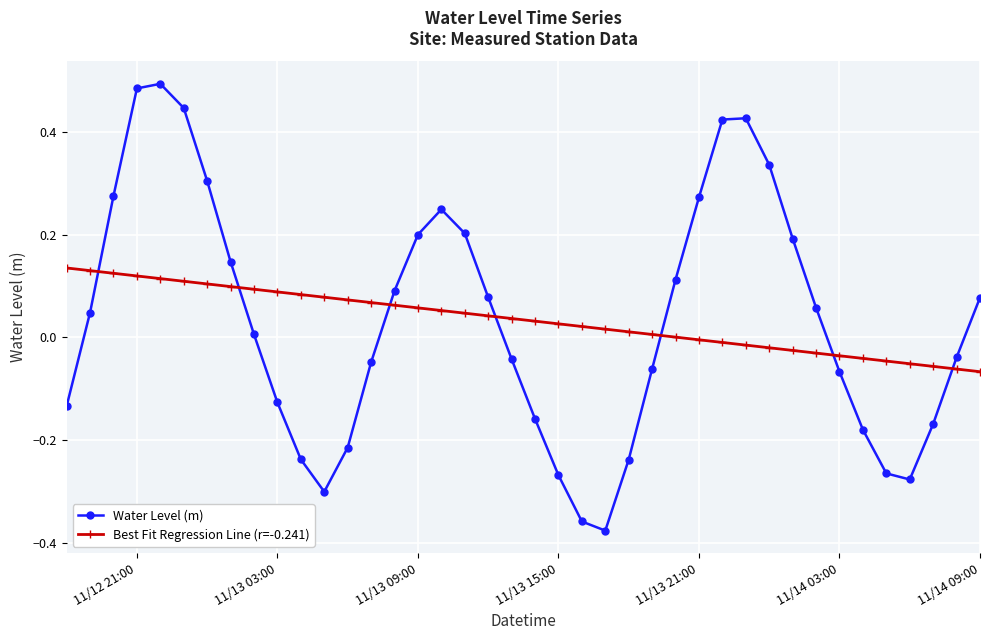

Rank the series by their maximum value, from lowest to highest.

Best Fit Regression Line (r=-0.241), Water Level (m)